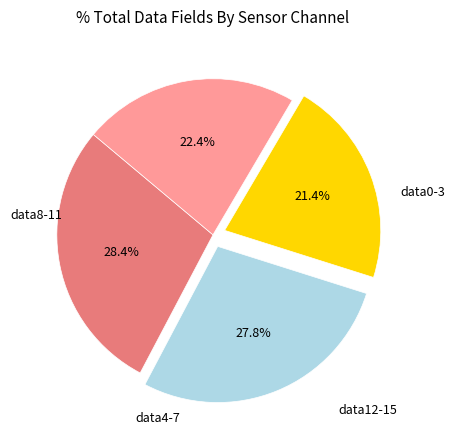

Is there a majority slice in this chart?

No